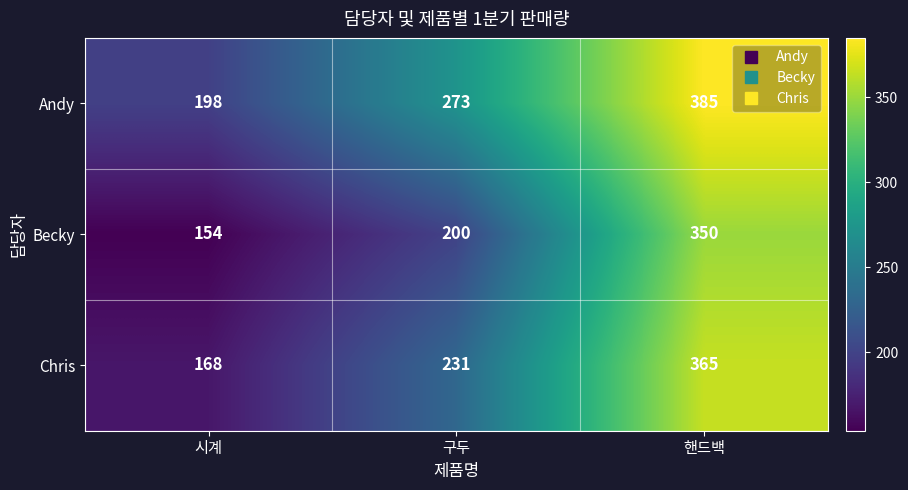

Is it true that Chris equals 245 at 시계?

False